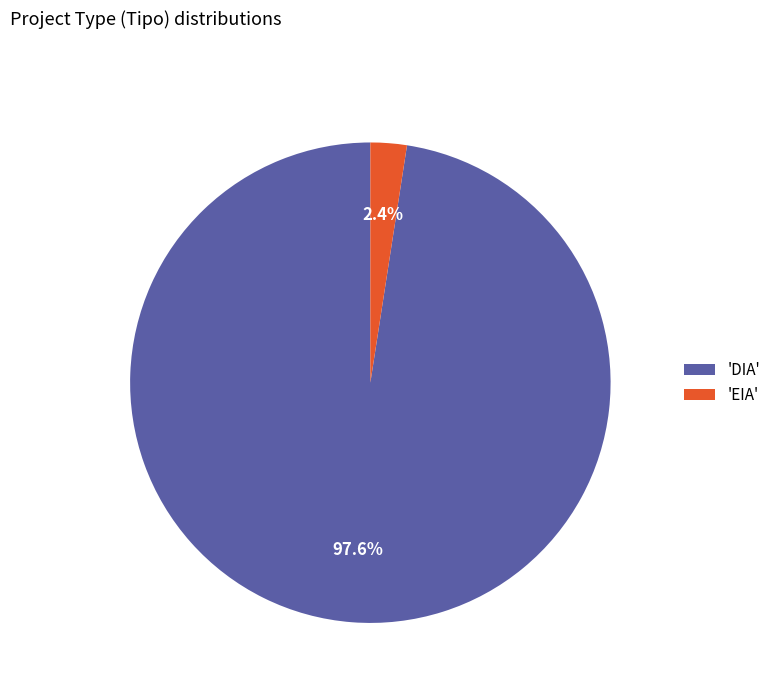

Count the number of slices in the pie.

2